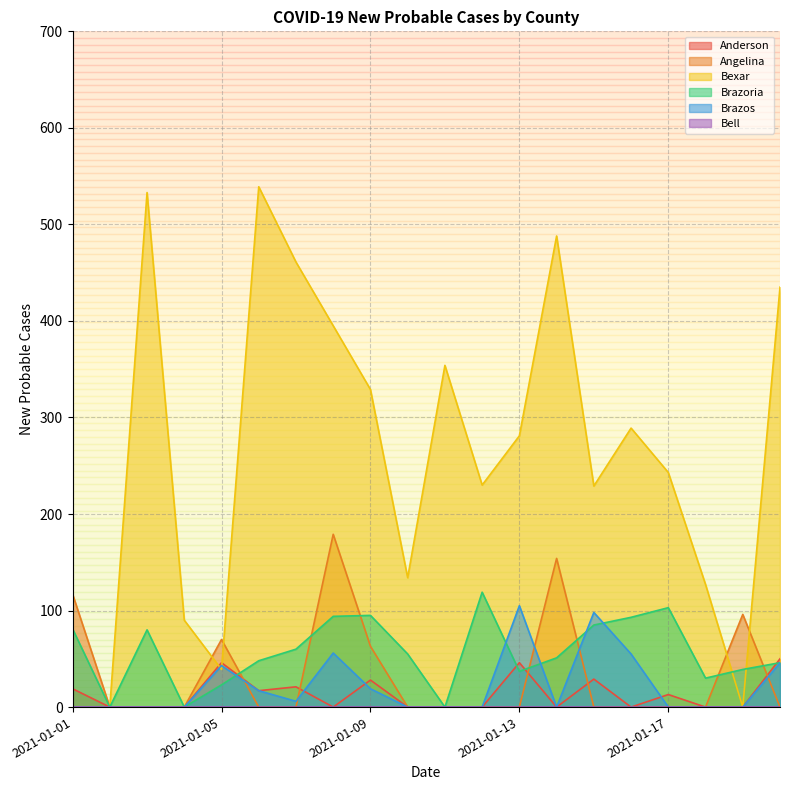

Which series has the largest total across all categories?

Bexar